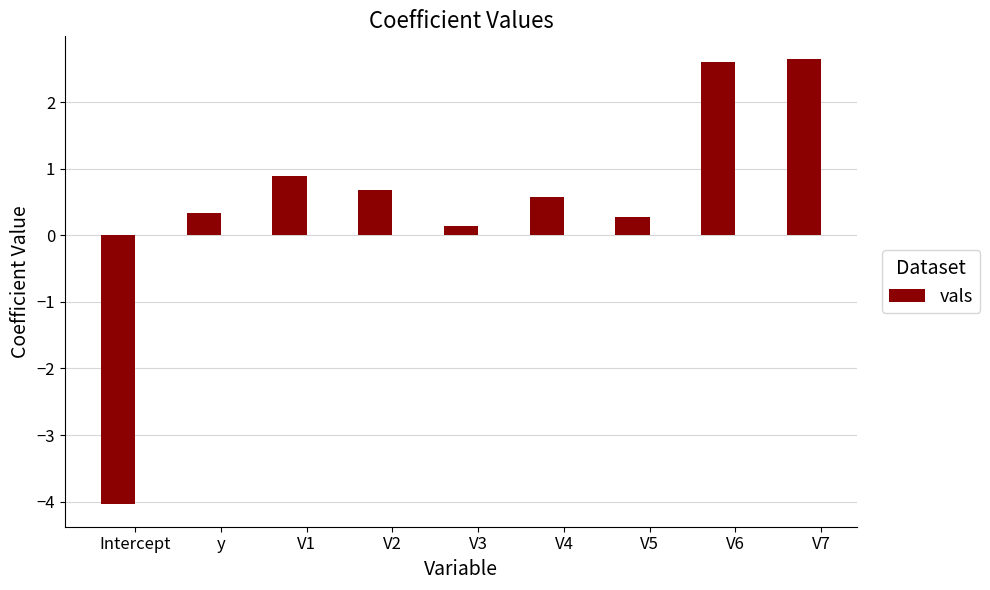

Between V4 and V7, which is larger?

V7